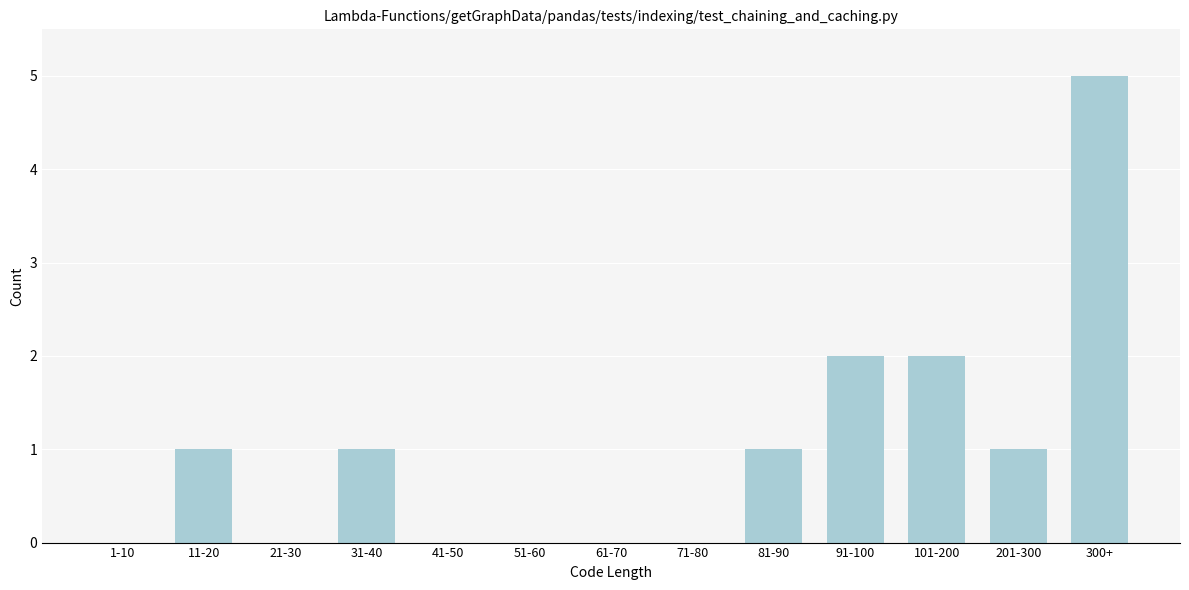

Reading left to right, list all the values displayed in this chart.

1-10=0	11-20=1	21-30=0	31-40=1	41-50=0	51-60=0	61-70=0	71-80=0	81-90=1	91-100=2	101-200=2	201-300=1	300+=5